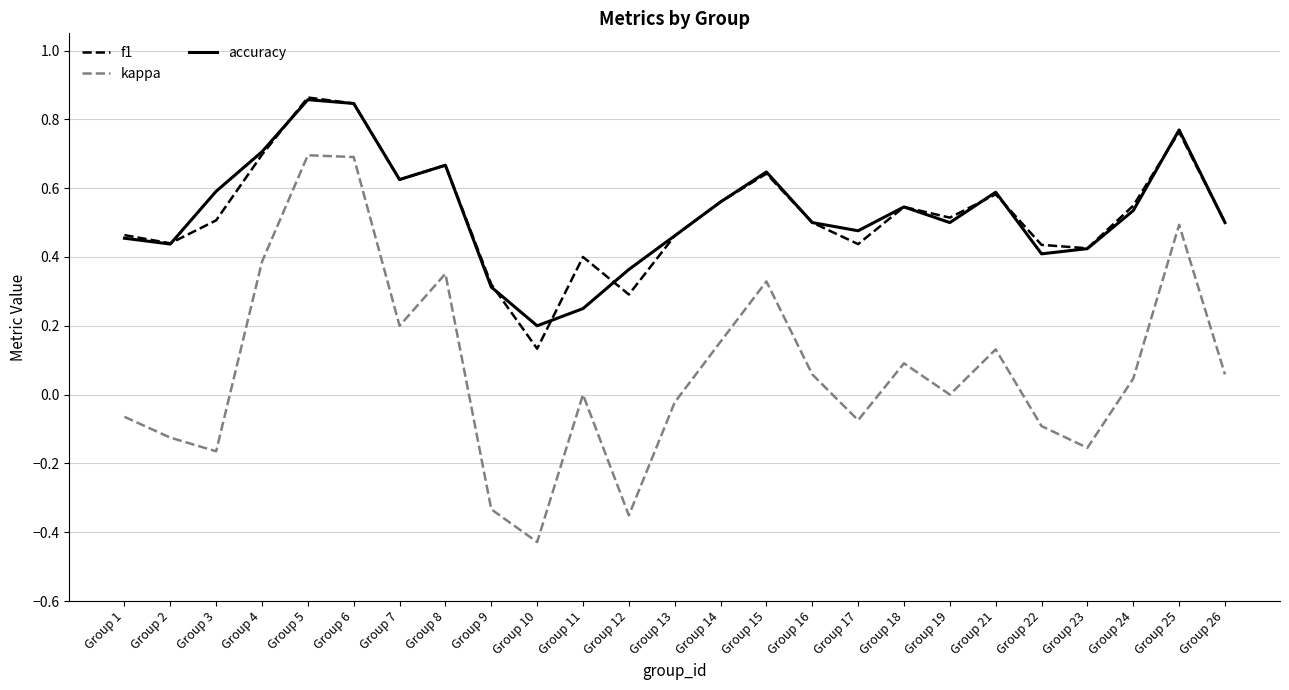

Is the value of accuracy at Group 8 greater than the value of f1 at Group 9?

Yes